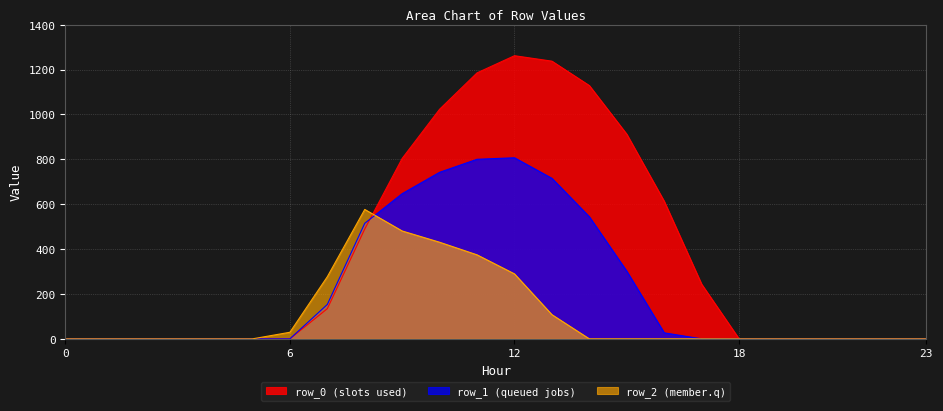

Reading left to right, extract all data points from this chart.

row_0: 0.0	0.0	0.0	0.0	0.0	0.0	0.0	134.3	489.3	804.0	1023.2	1185.2	1261.6	1237.4	1128.6	911.8	613.0	243.5	0.0	0.0	0.0	0.0	0.0	0.0
row_1: 0.0	0.0	0.0	0.0	0.0	0.0	0.0	153.2	514.8	646.9	742.1	800.2	806.9	715.3	544.1	301.4	26.8	0.0	0.0	0.0	0.0	0.0	0.0	0.0
row_2: 0.0	0.0	0.0	0.0	0.0	0.0	29.3	276.9	576.6	480.7	430.5	374.4	289.5	107.8	0.0	0.0	0.0	0.0	0.0	0.0	0.0	0.0	0.0	0.0